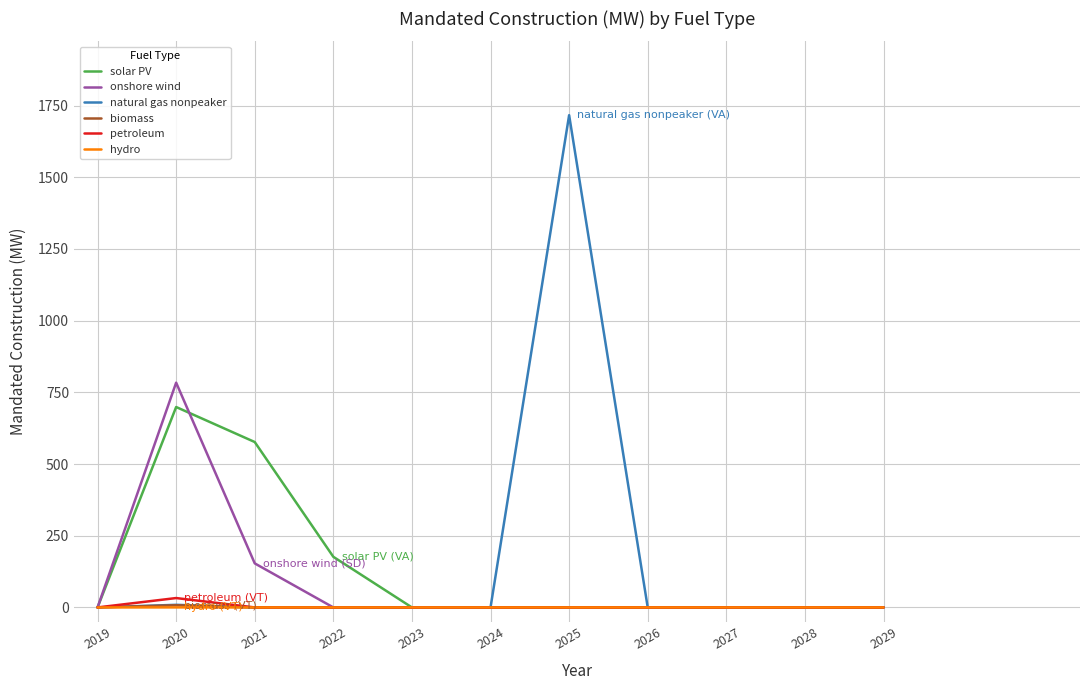

The value of petroleum at 2027 is 0.0. True or false?

True